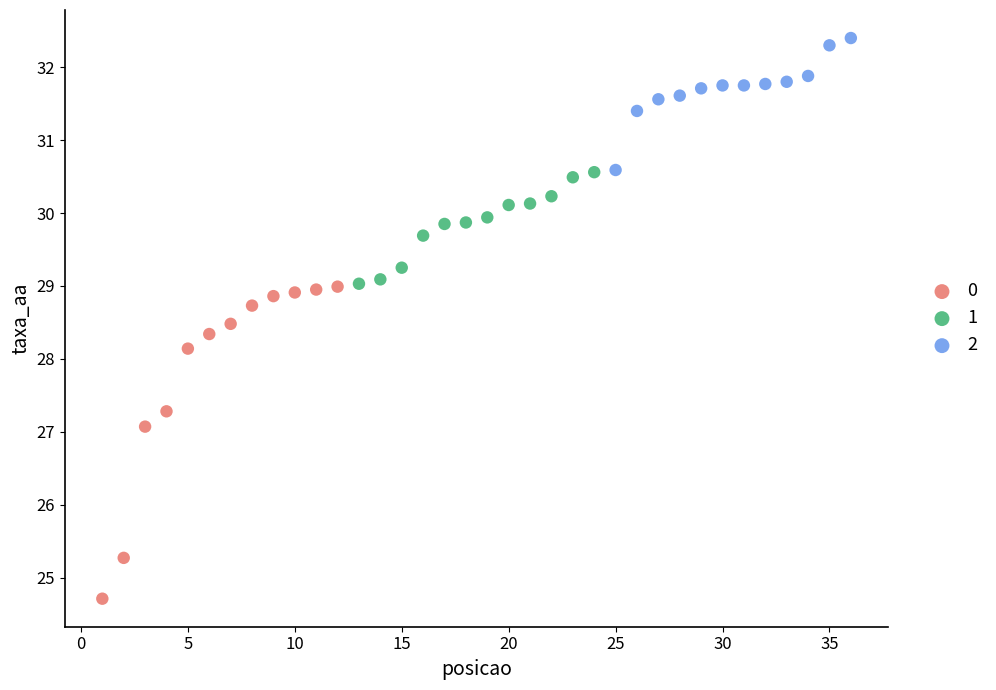

Which series contains the highest Y value?

2